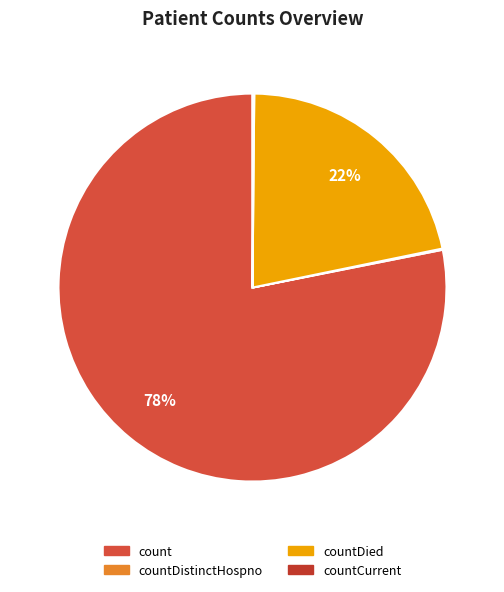

To the nearest percent, what is the difference between the largest and smallest slice percentages?

78%